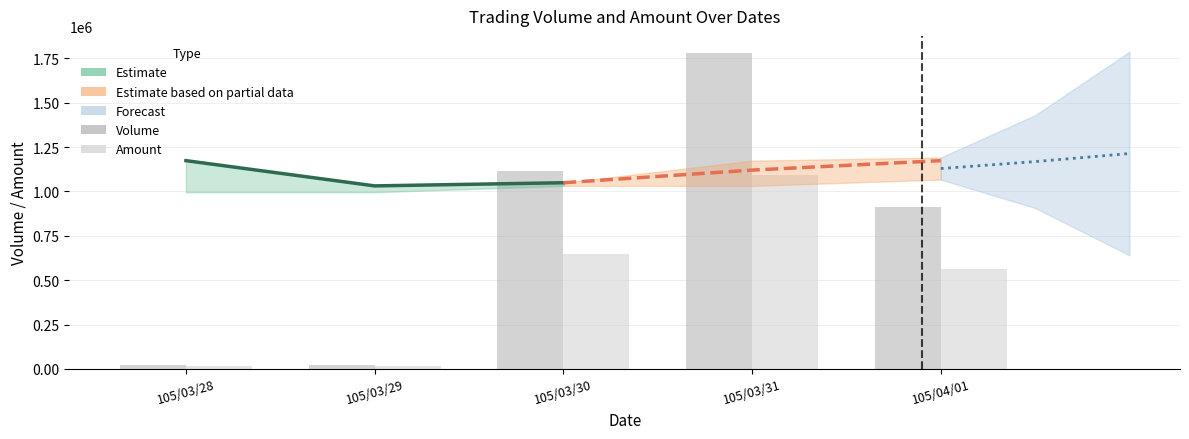

Which series has the widest spread of values?

Volume